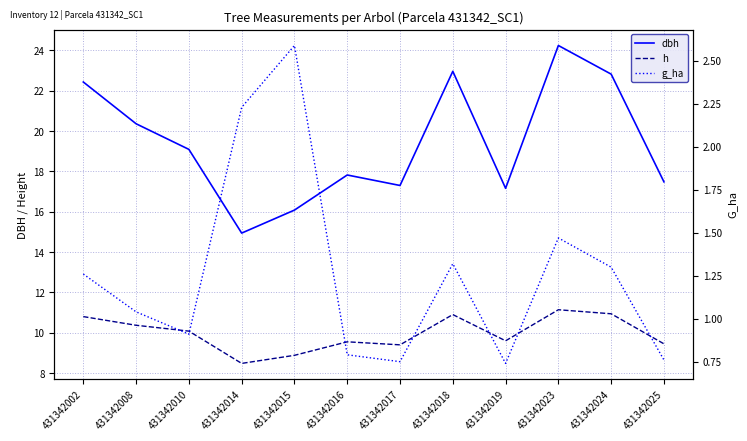

What value does the g_ha series have at 431342008?

1.0